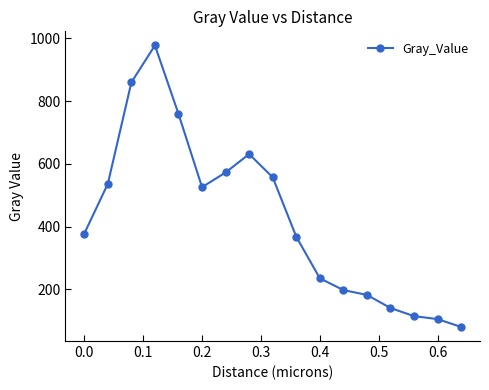

What is the maximum value shown in the chart?

977.2